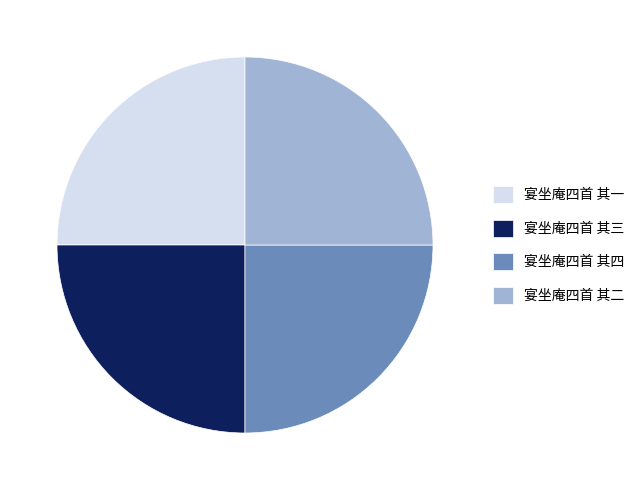

True or false: 宴坐庵四首 其四 accounts for 25% of the total.

True